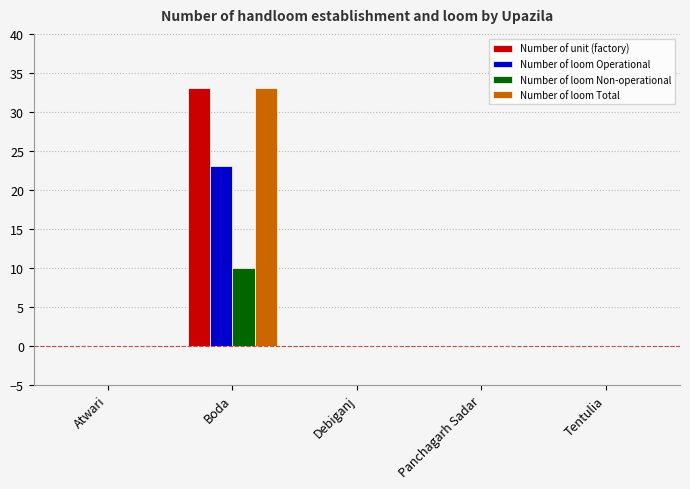

Does the chart contain stacked bars?

No